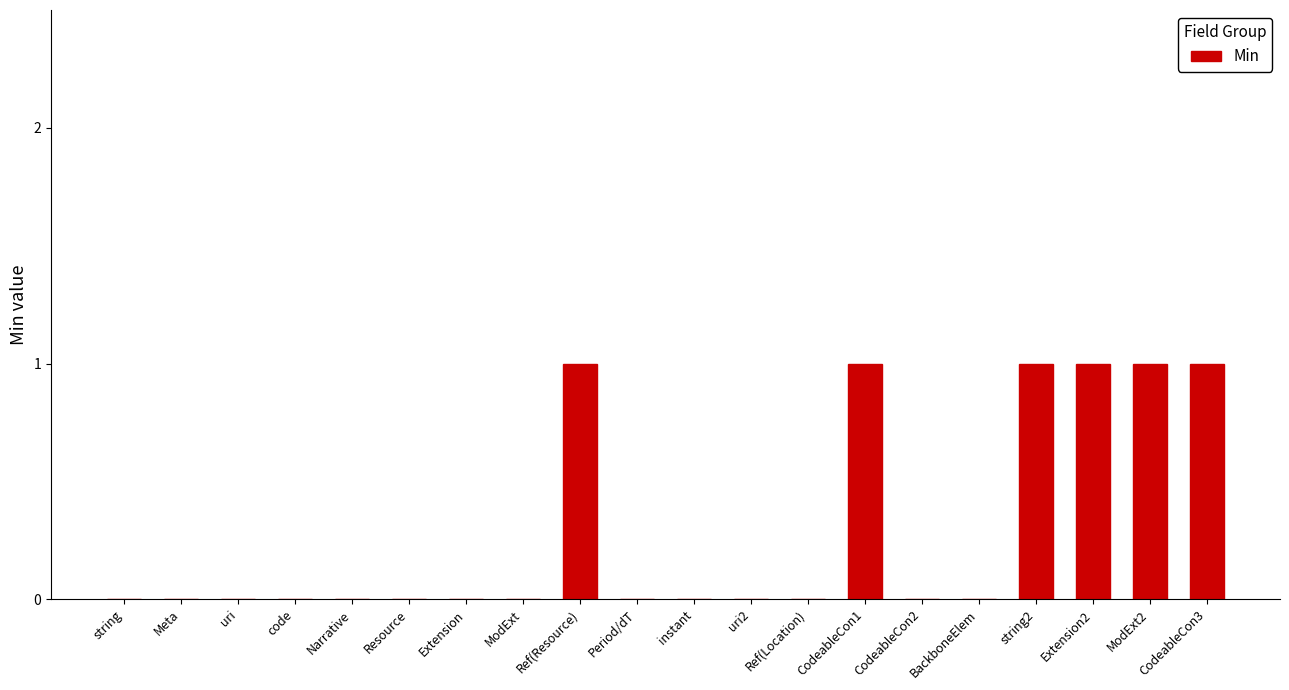

What is the sum of all values?

6